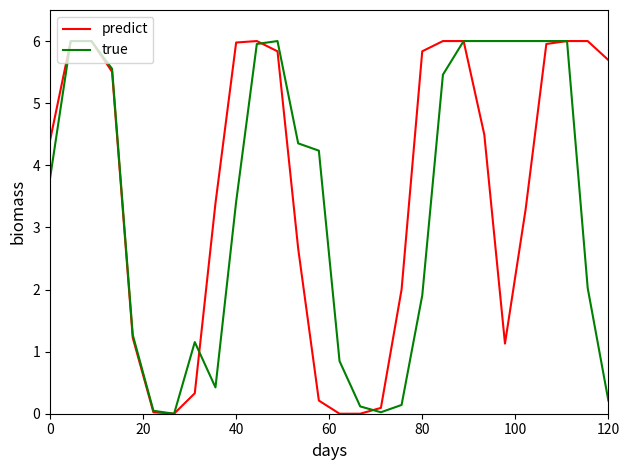

True or false: true has more than 1 points higher than both neighbors.

True